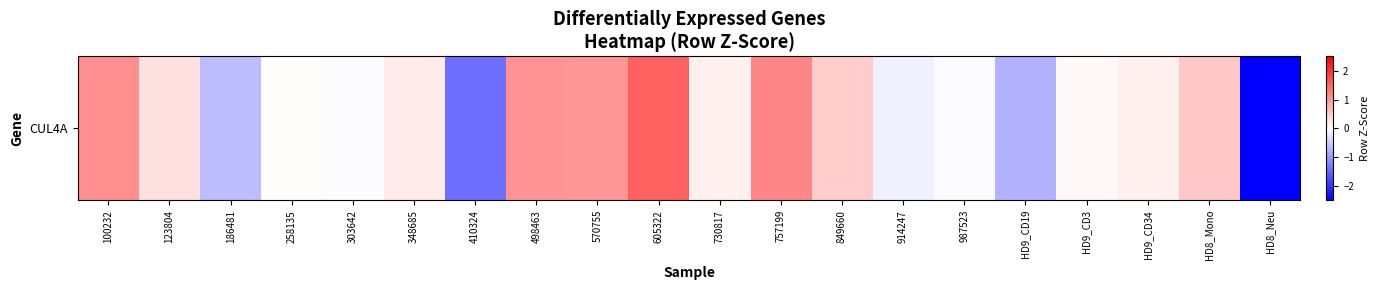

What is the minimum value shown in the chart?

-2.7